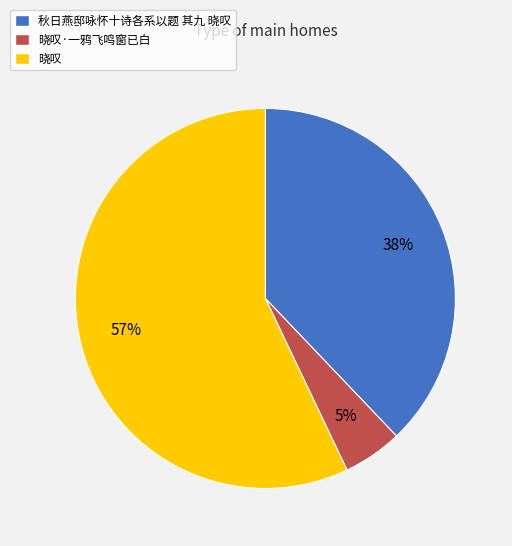

Is 晓叹 the majority of the pie?

Yes